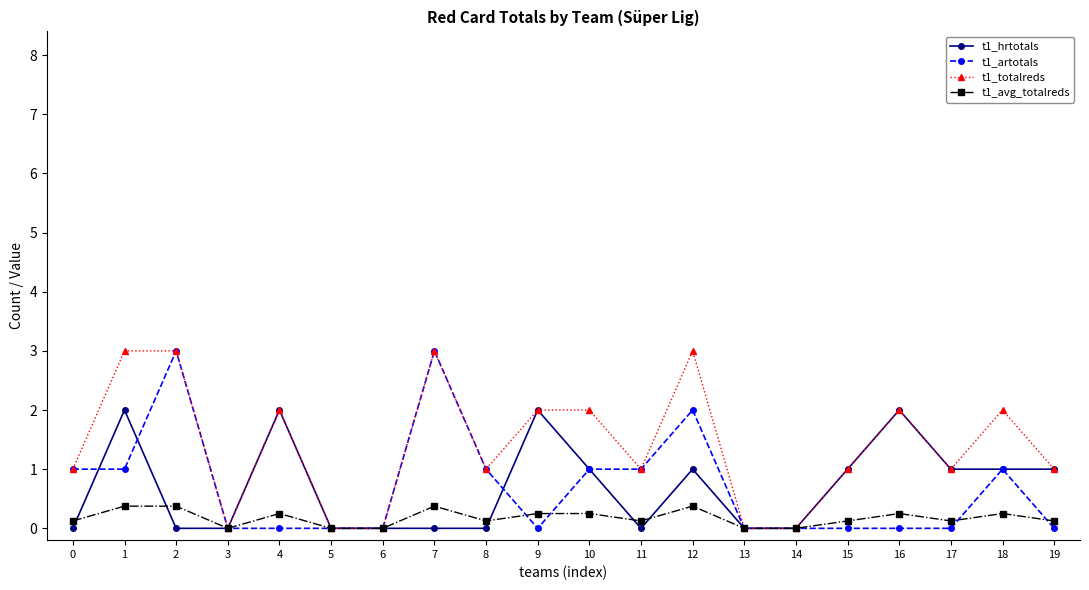

What is the value of the t1_totalreds point at the 13th from the left?

3.0